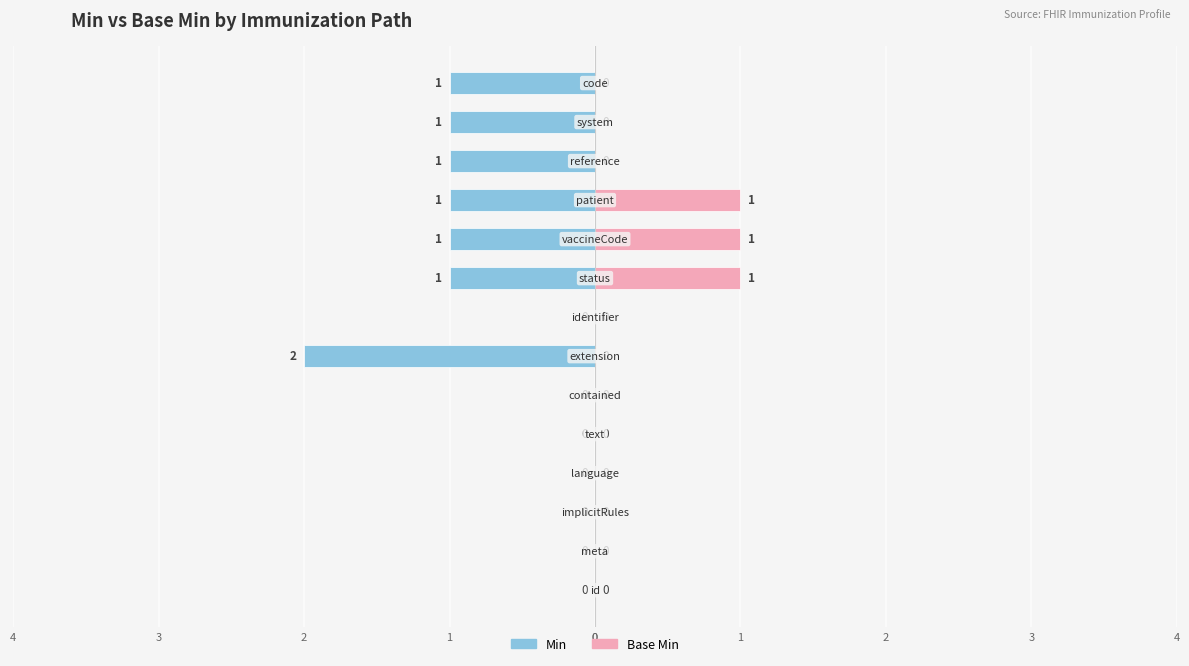

What is the difference between the second highest and second lowest values in the Min series?

1